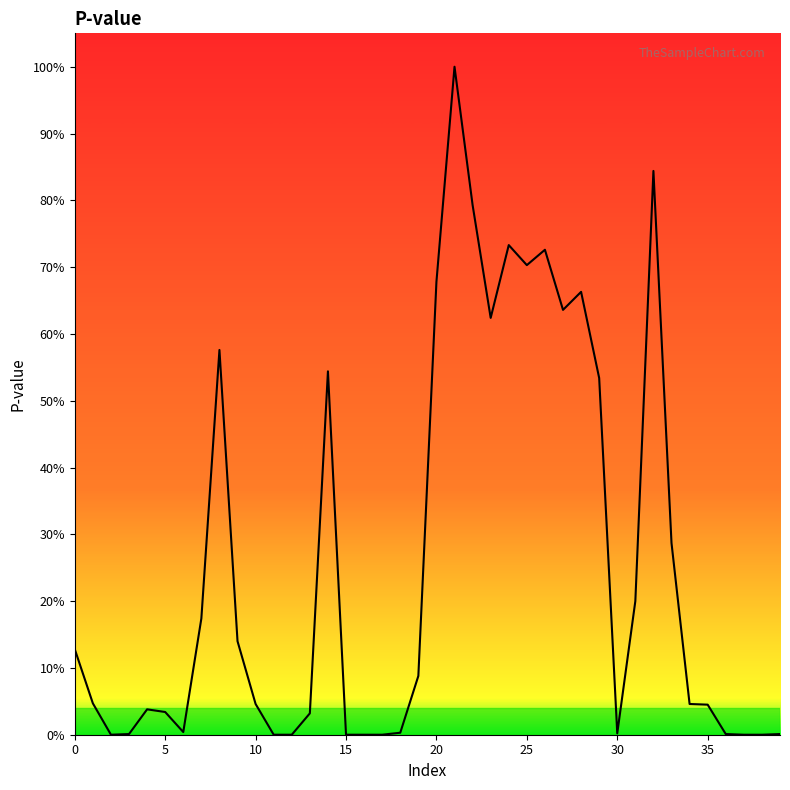

Is this an area chart (filled region under the line)?

Yes